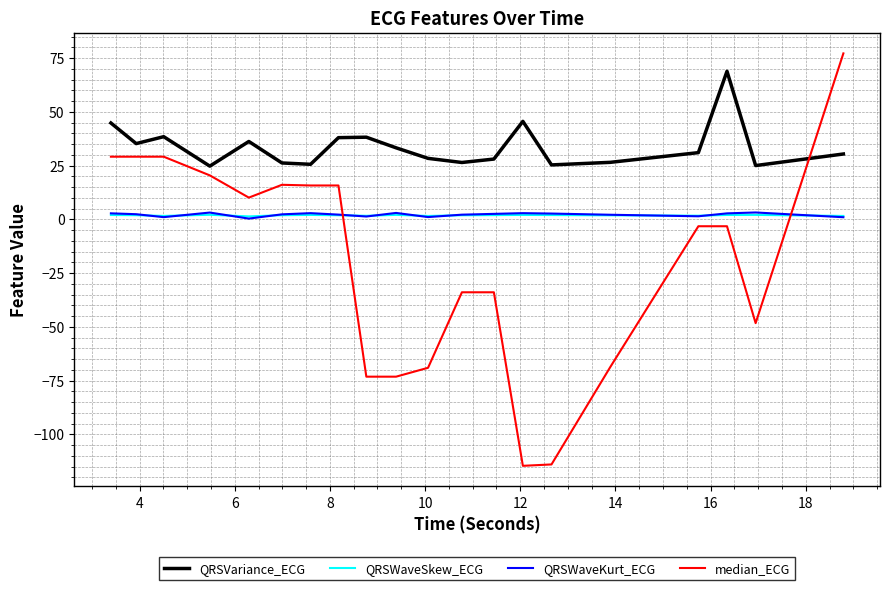

What is the greatest value displayed?

77.2